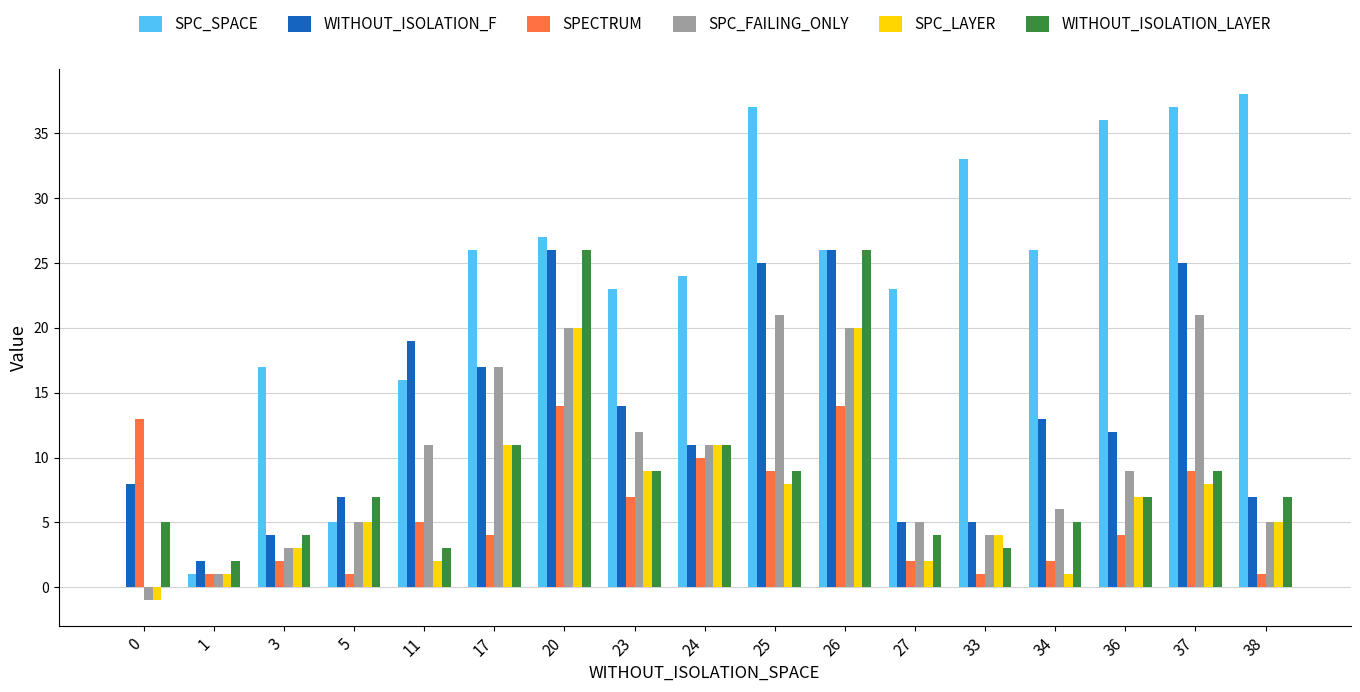

Reading right to left, what are all the values shown in this chart?

SPC_SPACE: 38=38	37=37	36=36	34=26	33=33	27=23	26=26	25=37	24=24	23=23	20=27	17=26	11=16	5=5	3=17	1=1	0=0
WITHOUT_ISOLATION_F: 38=7	37=25	36=12	34=13	33=5	27=5	26=26	25=25	24=11	23=14	20=26	17=17	11=19	5=7	3=4	1=2	0=8
SPECTRUM: 38=1	37=9	36=4	34=2	33=1	27=2	26=14	25=9	24=10	23=7	20=14	17=4	11=5	5=1	3=2	1=1	0=13
SPC_FAILING_ONLY: 38=5	37=21	36=9	34=6	33=4	27=5	26=20	25=21	24=11	23=12	20=20	17=17	11=11	5=5	3=3	1=1	0=-1
SPC_LAYER: 38=5	37=8	36=7	34=1	33=4	27=2	26=20	25=8	24=11	23=9	20=20	17=11	11=2	5=5	3=3	1=1	0=-1
WITHOUT_ISOLATION_LAYER: 38=7	37=9	36=7	34=5	33=3	27=4	26=26	25=9	24=11	23=9	20=26	17=11	11=3	5=7	3=4	1=2	0=5